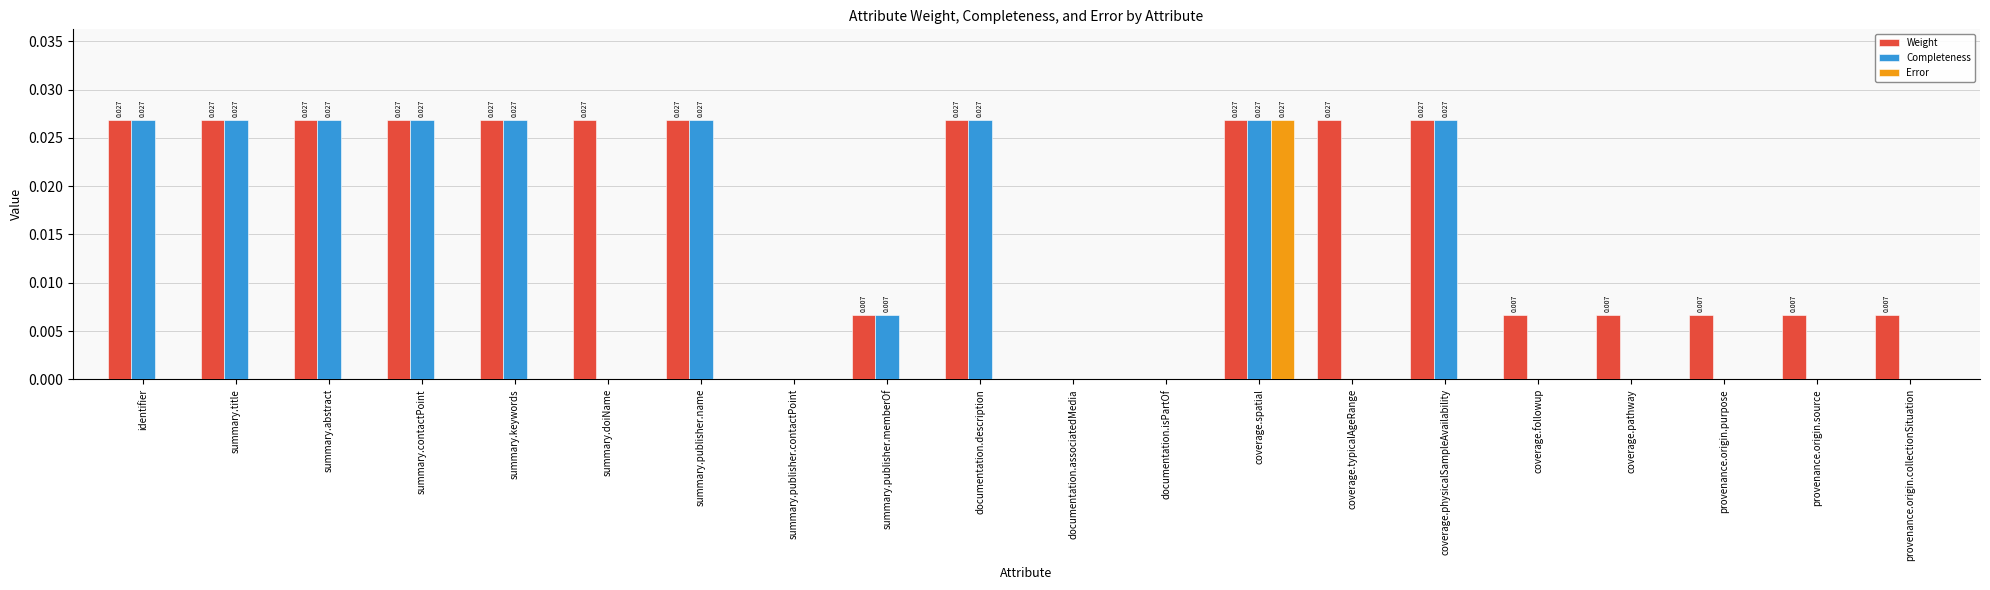

Which series has the largest total across all categories?

Weight